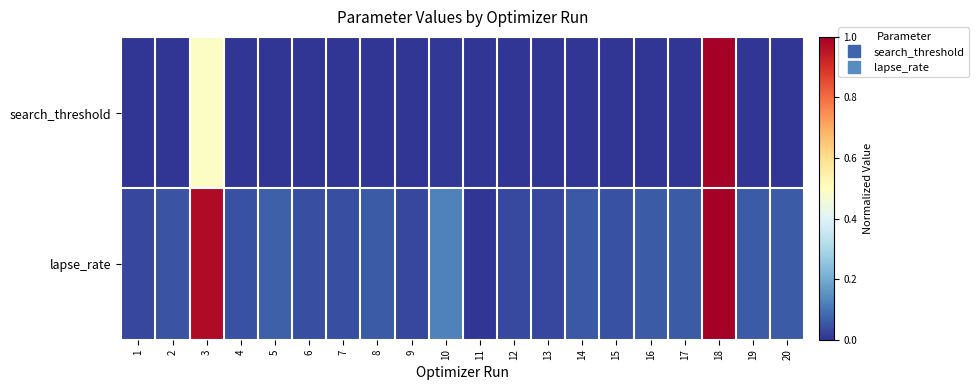

Rank the series by their maximum value, from lowest to highest.

search_threshold, lapse_rate